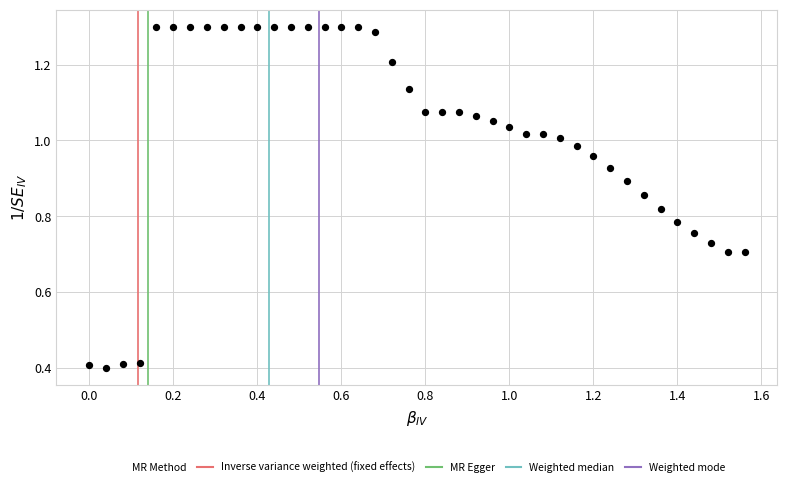

What is the range of X values (max minus min)?

1.6